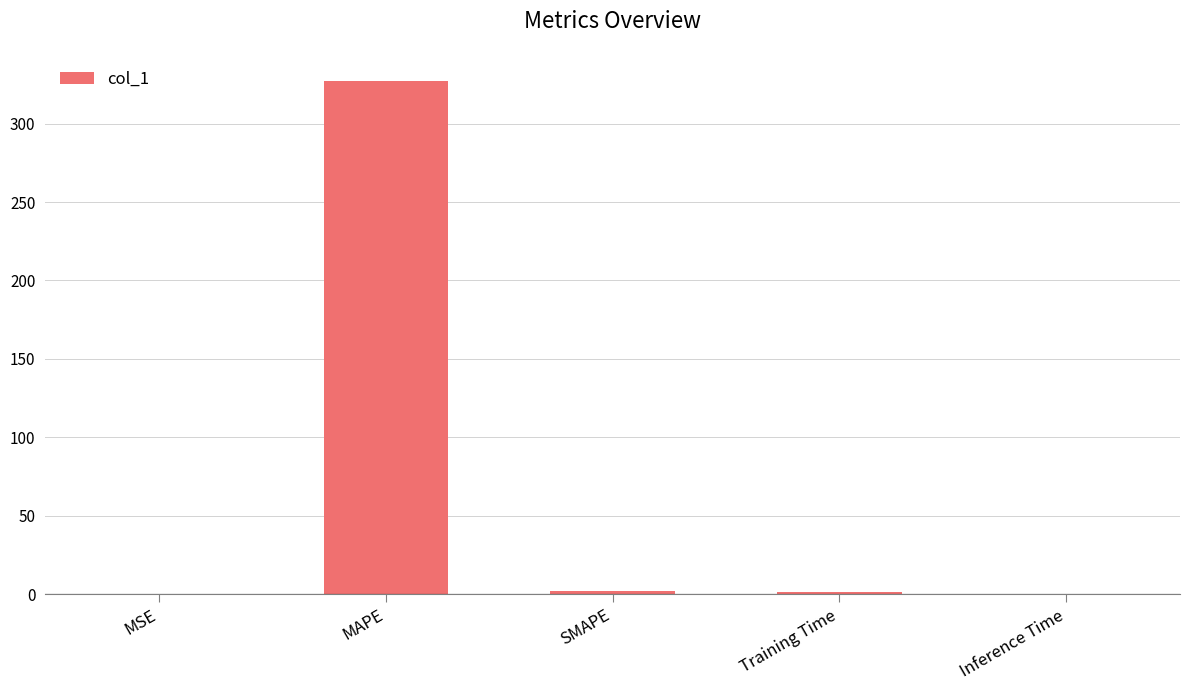

Which has a higher value, Training Time or MAPE?

MAPE